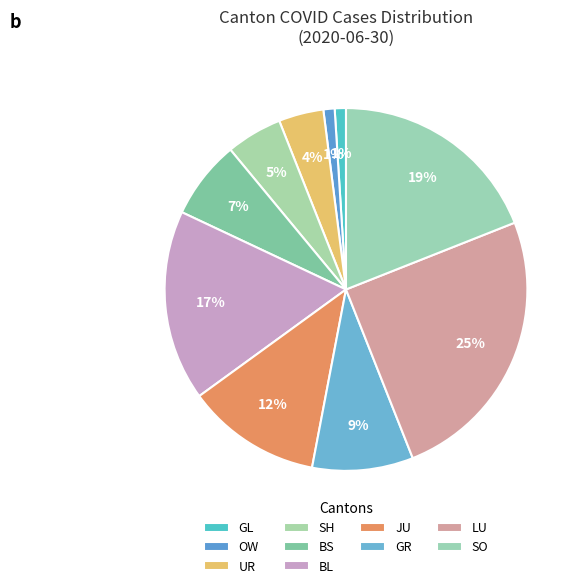

How many slices are in this pie chart?

10